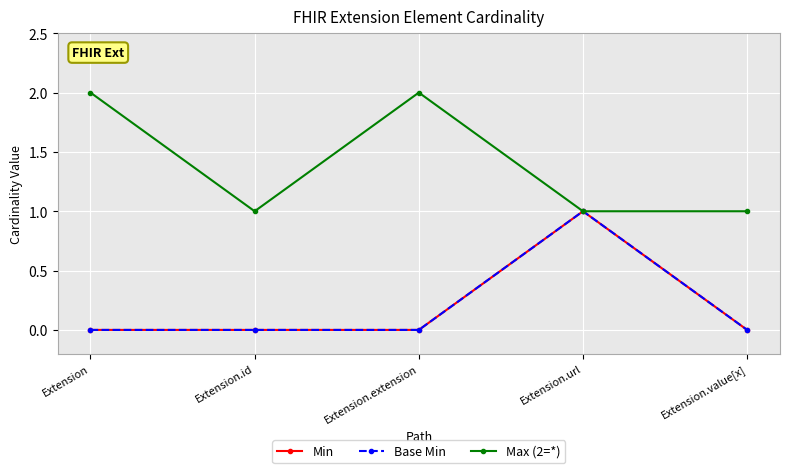

Does the chart have visible grid lines?

Yes